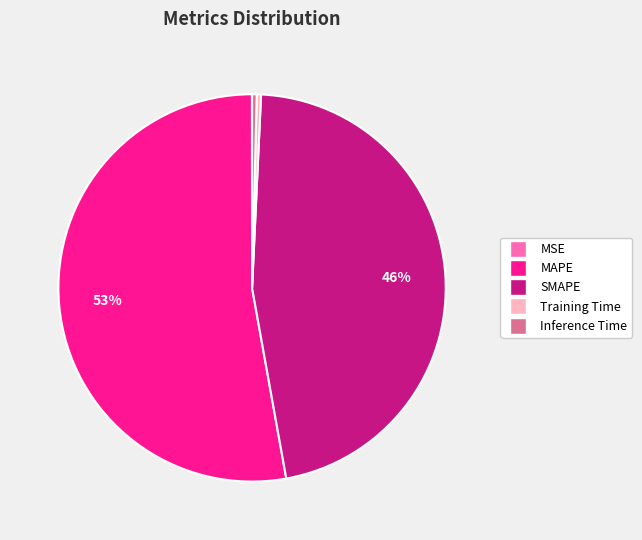

To the nearest percent, what is the average slice percentage?

20%